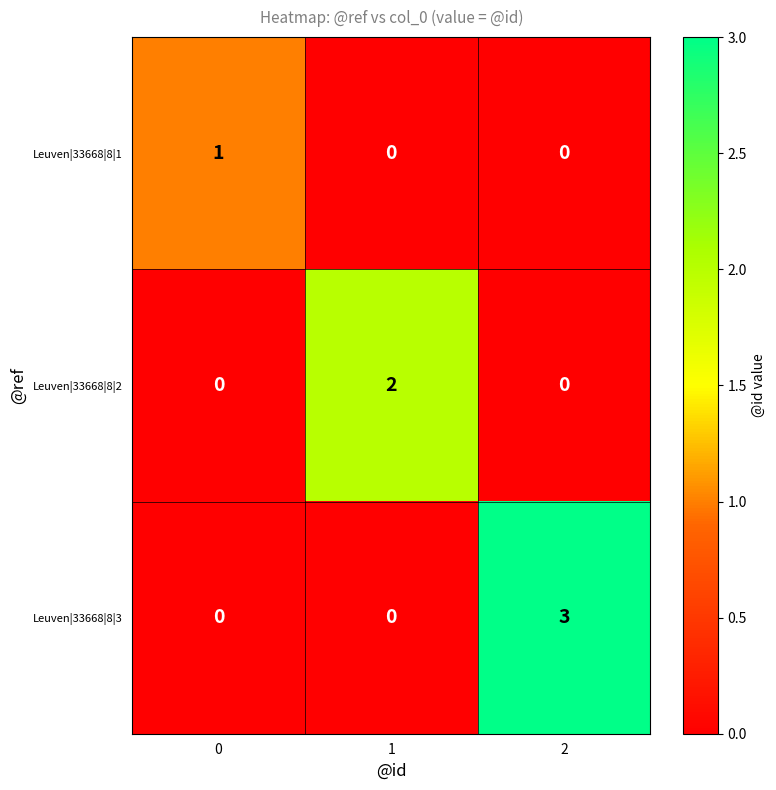

How many distinct data groups are displayed?

3